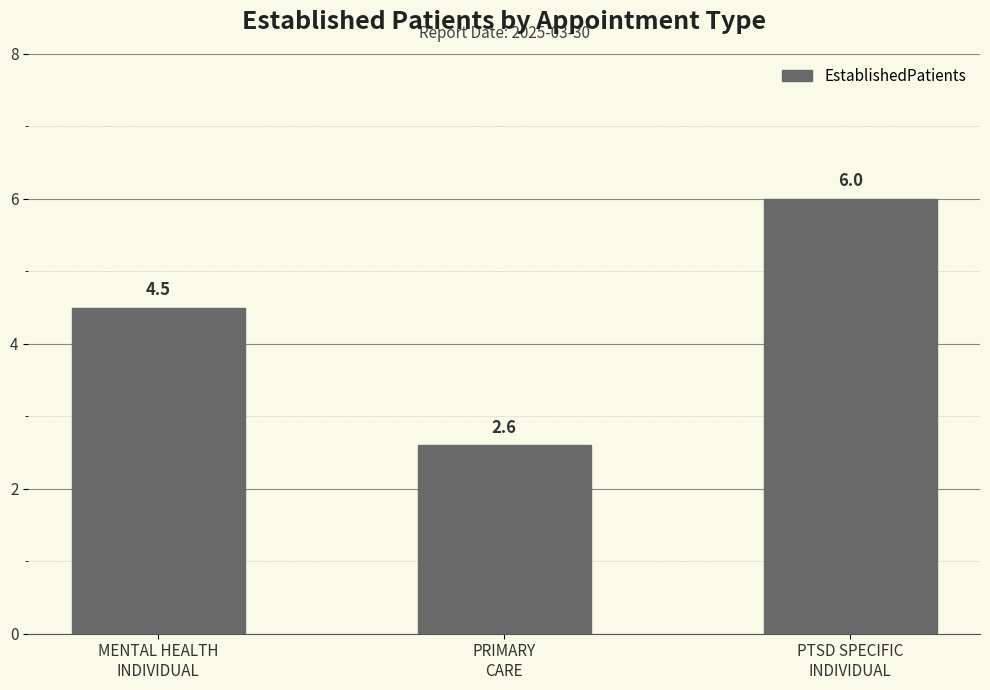

What is the minimum value shown in the chart?

2.6